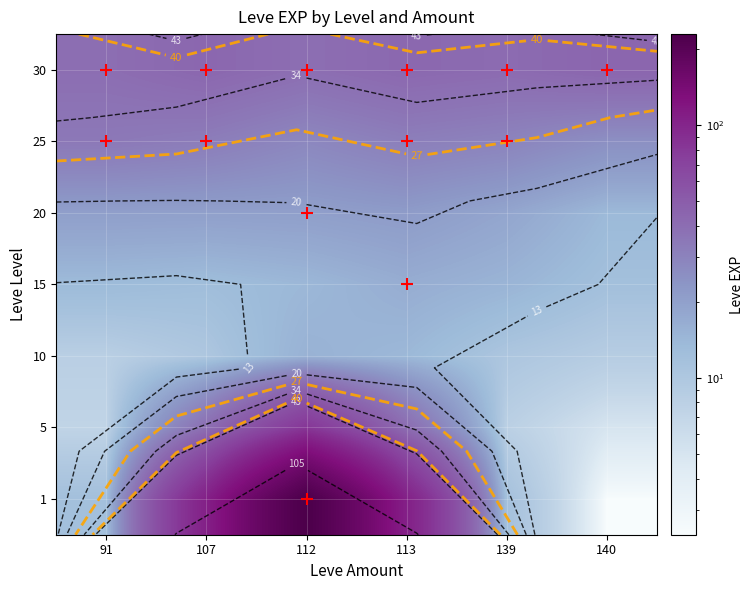

How many data points in 5 are less than 39?

3